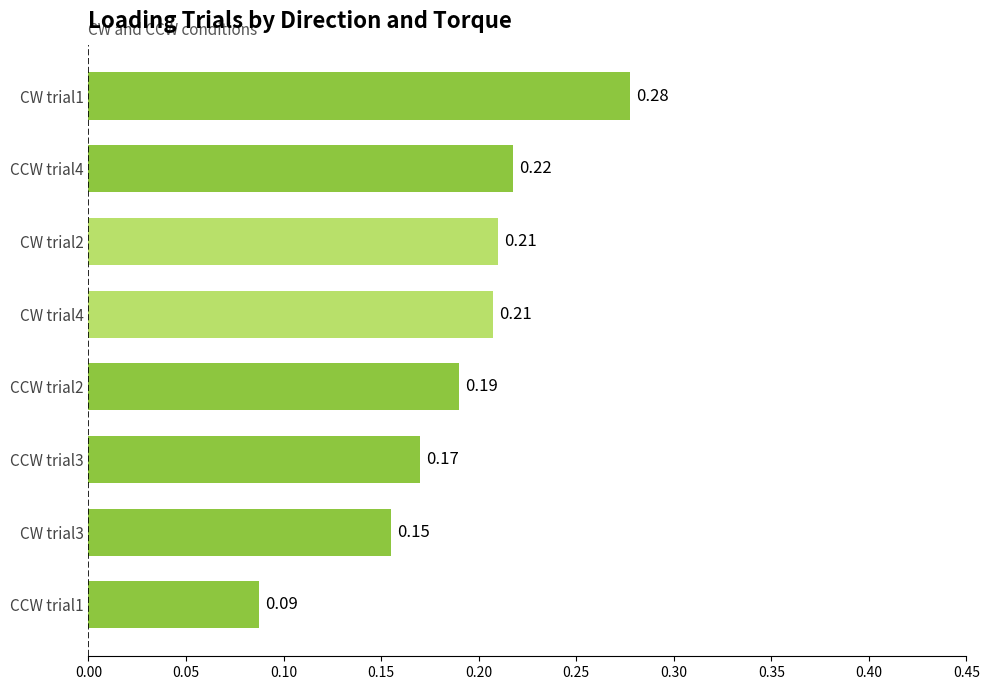

Which has a higher value, CW trial1 or CW trial4?

CW trial1